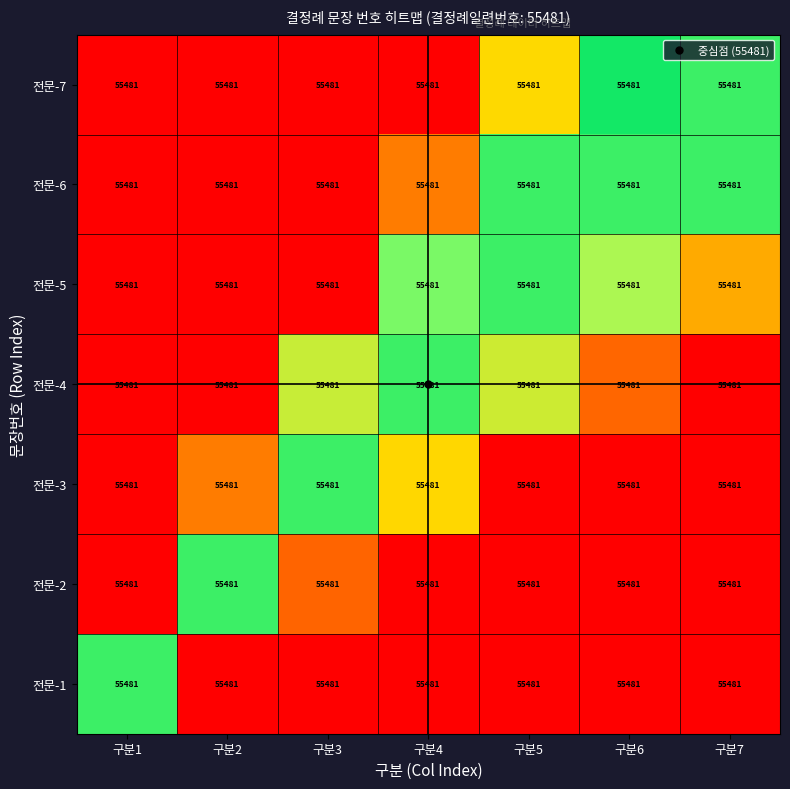

Rank the categories by 전문-5 value from highest to lowest.

구분5, 구분4, 구분6, 구분7, 구분1, 구분2, 구분3